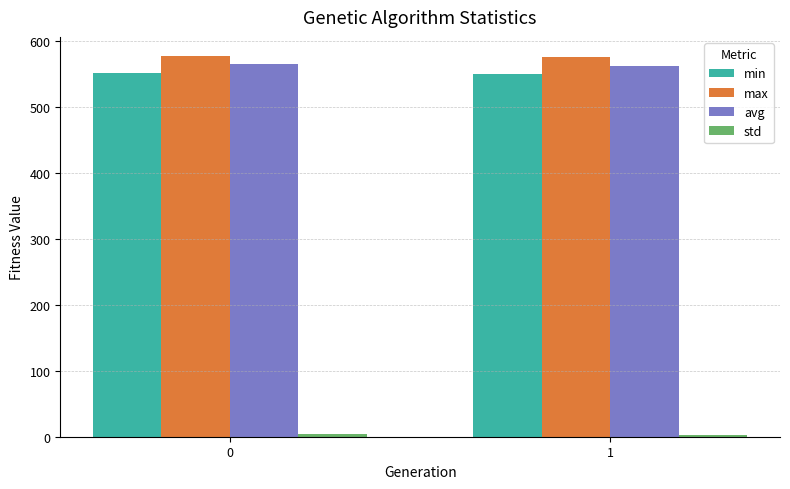

What is the sum of all avg values?

1126.8